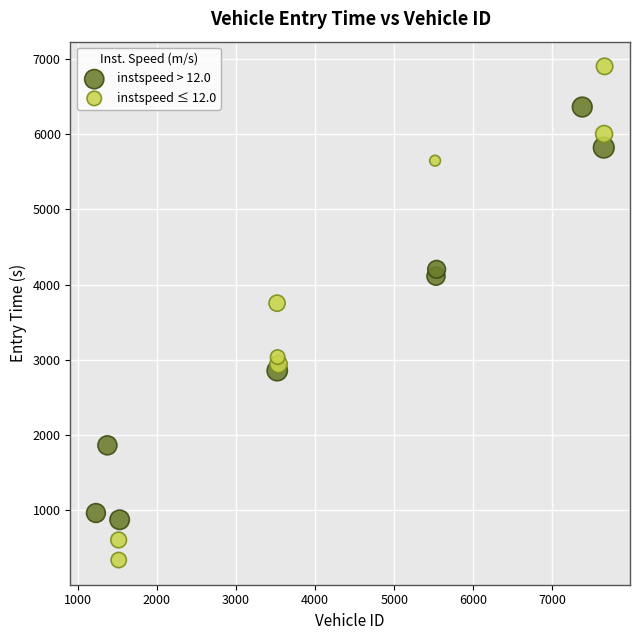

Which series reaches the minimum Y coordinate?

instspeed ≤ 12.0